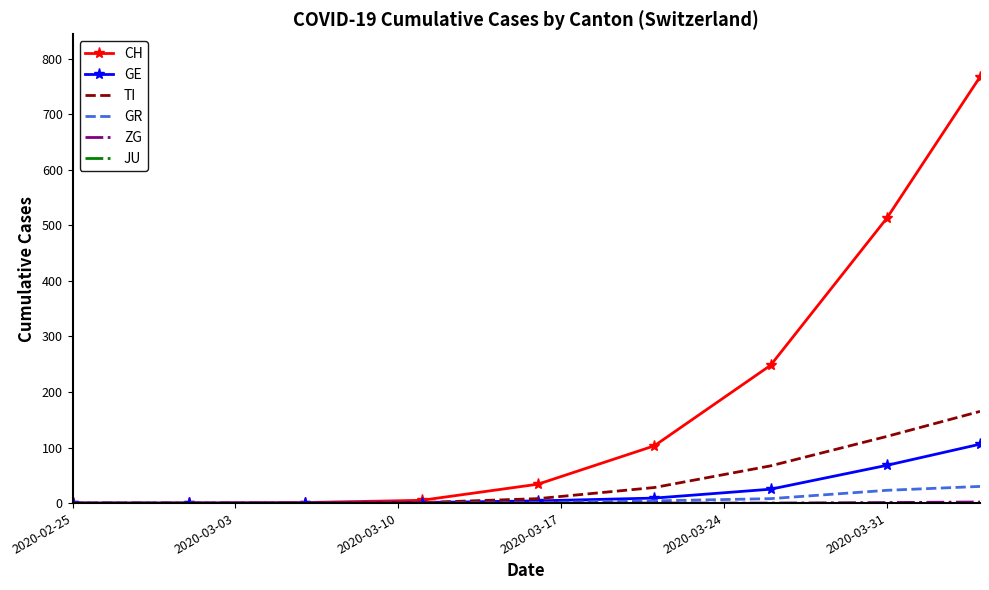

What is the greatest value displayed?

767